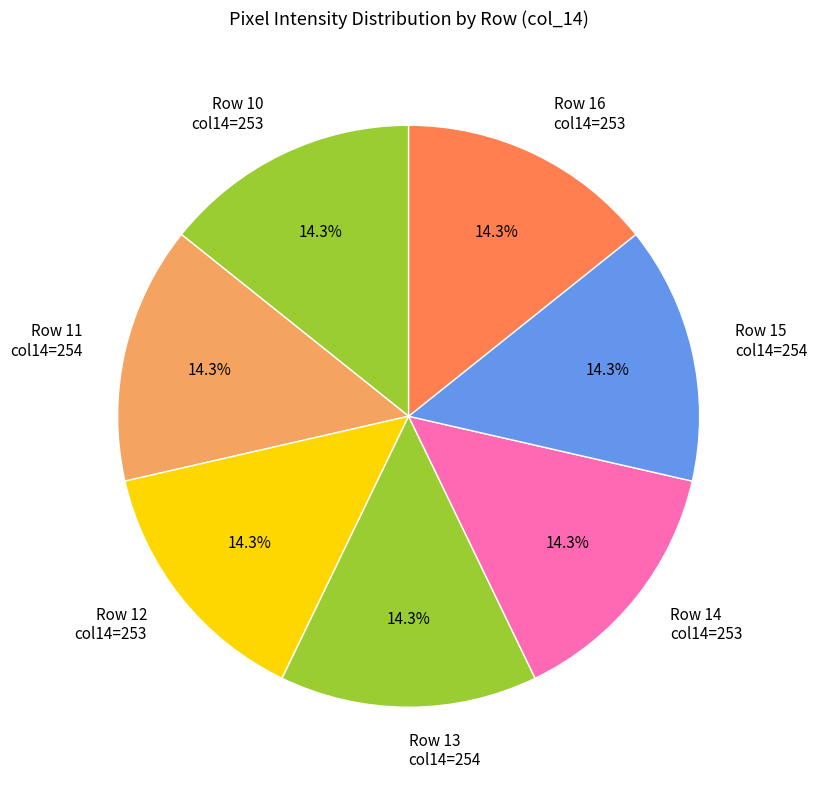

What portion of the pie excludes Row 12 col14=253?

85.7%